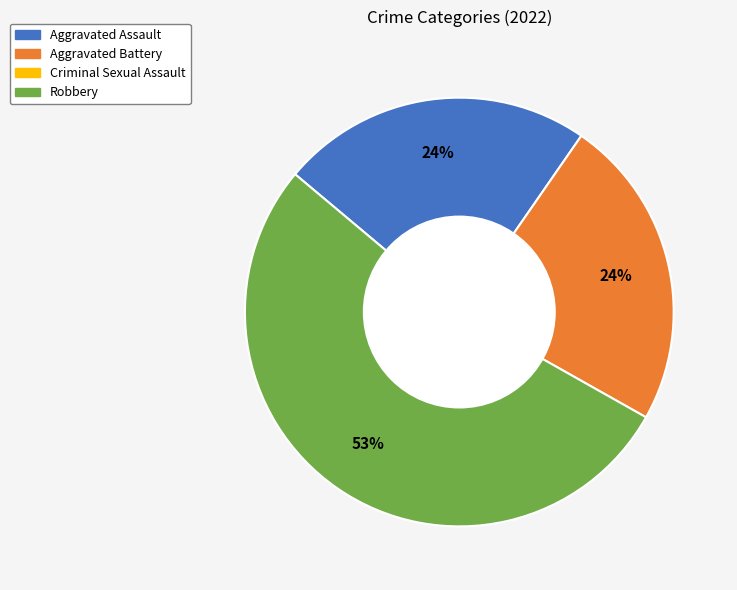

How many slices are in this pie chart?

3